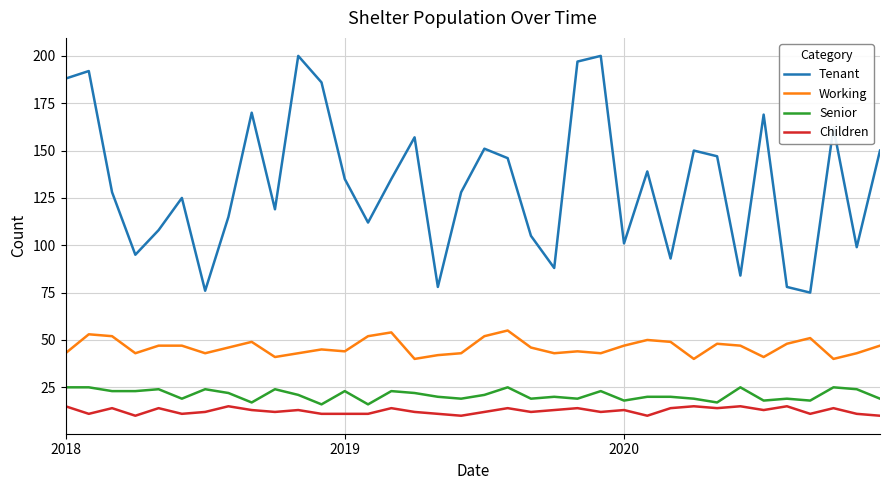

Which series has the largest total across all categories?

Tenant